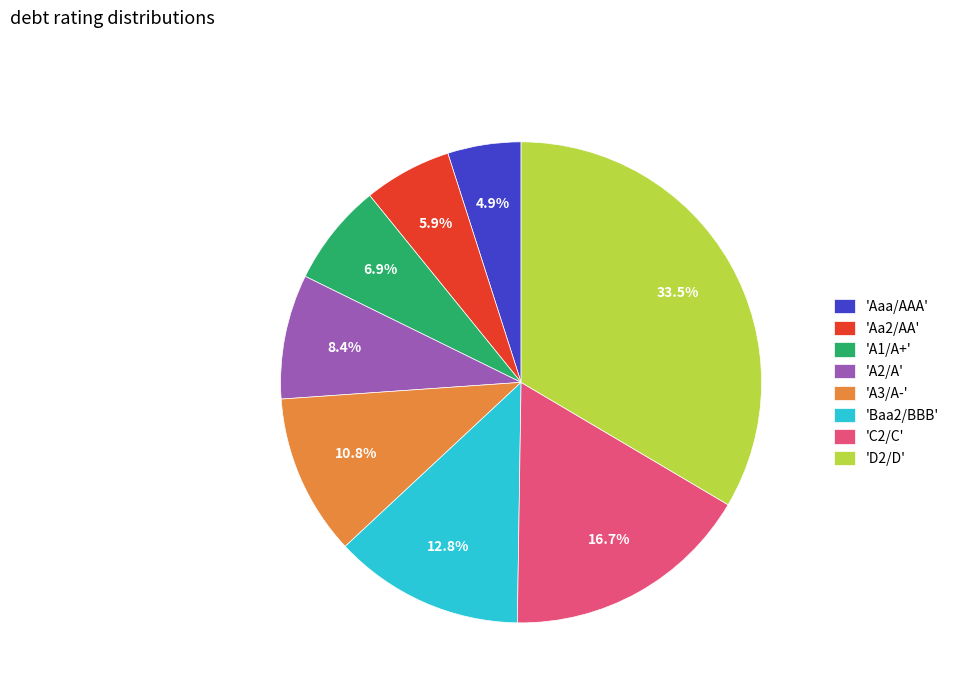

Is the sum of 'Aaa/AAA' and 'A2/A' greater than half?

No